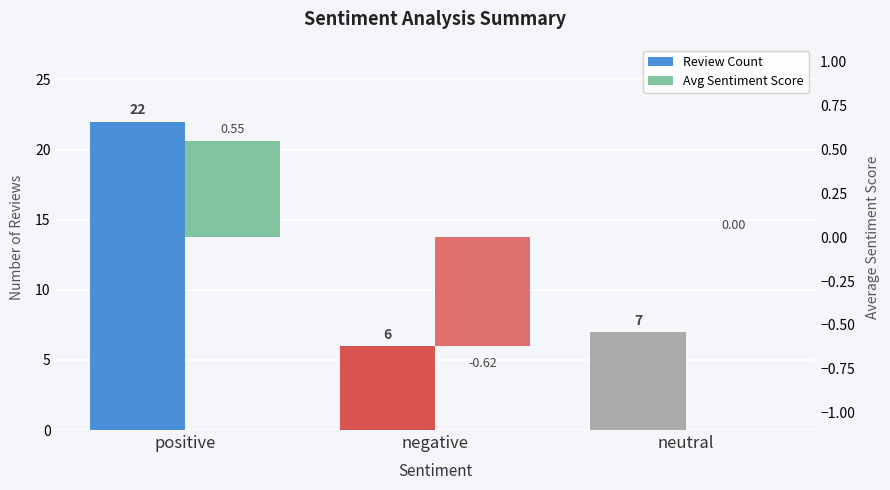

At how many categories does at least one series exceed 3?

3